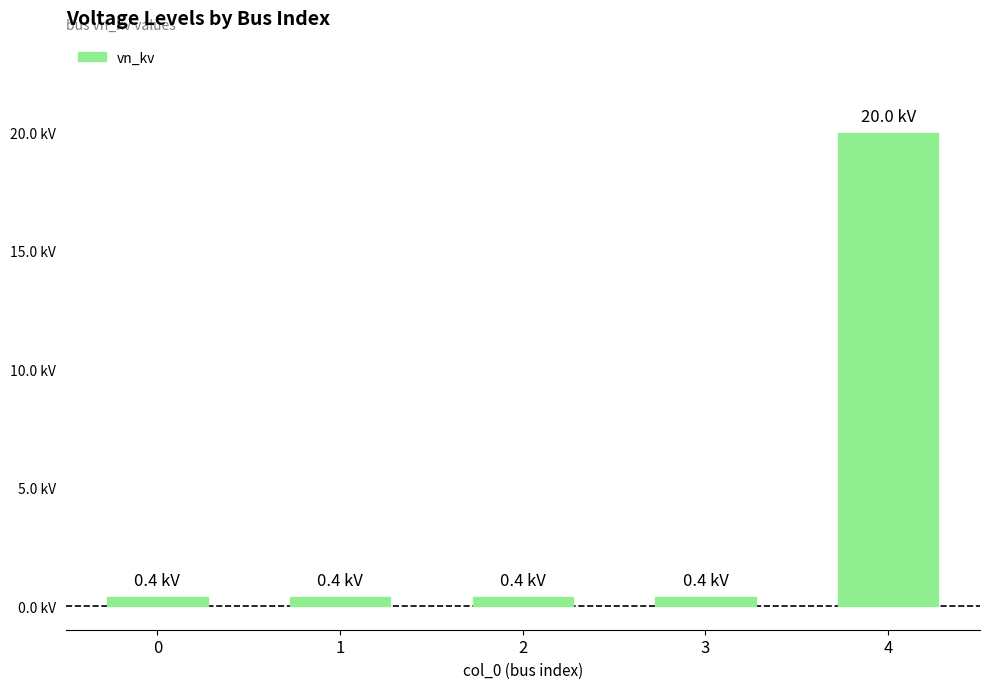

Does the chart contain any negative values?

No